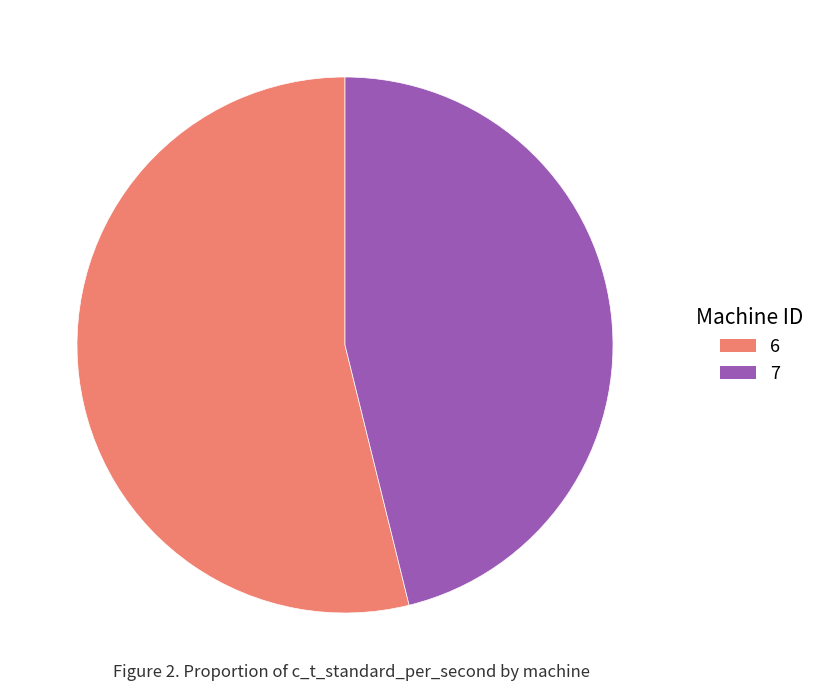

Is there any slice that represents more than half of the pie?

Yes